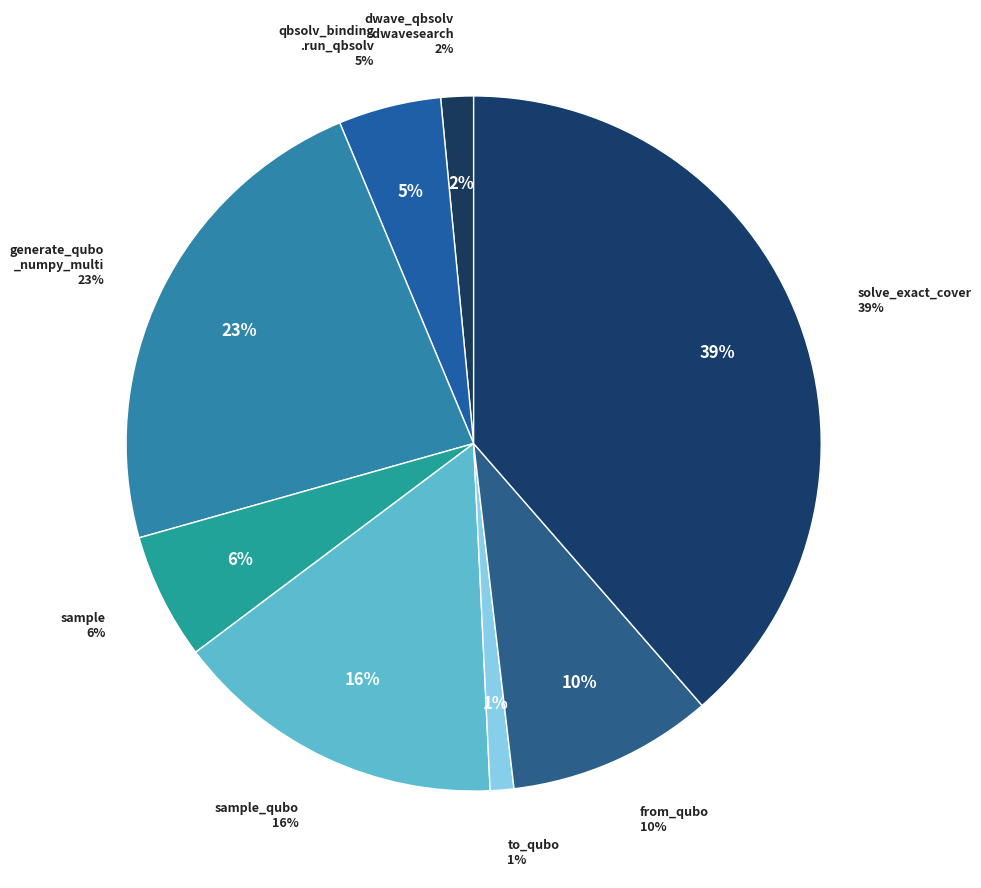

Is it true that sample is 1% of the pie?

False